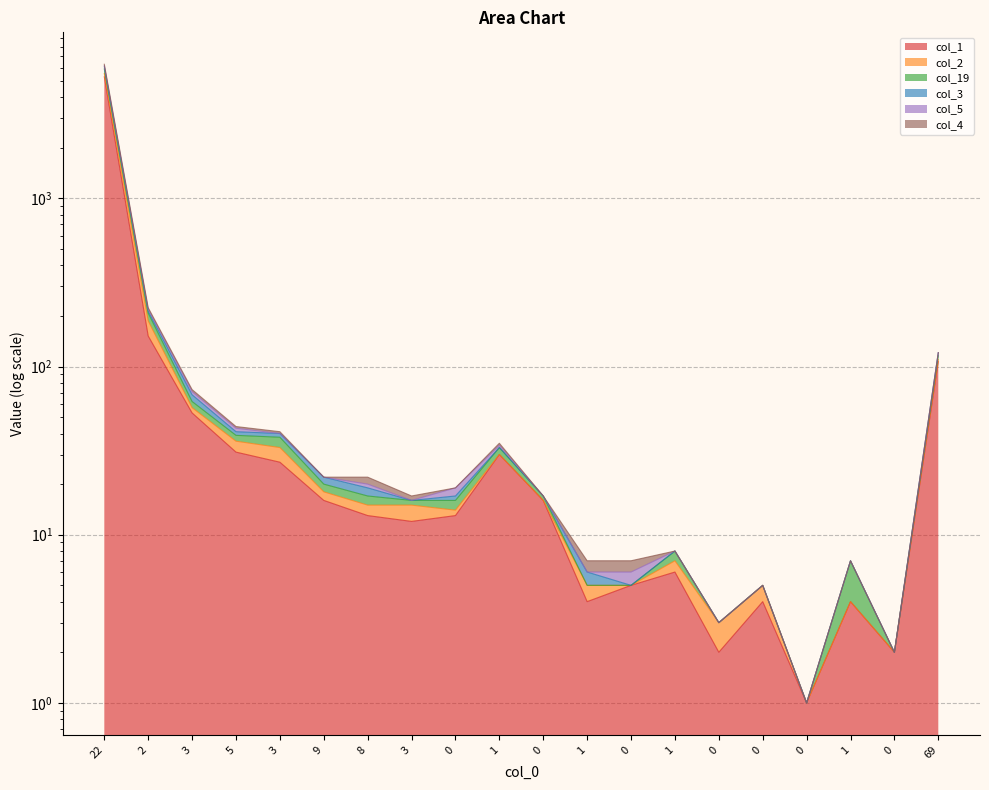

Which series has the largest total across all categories?

col_2